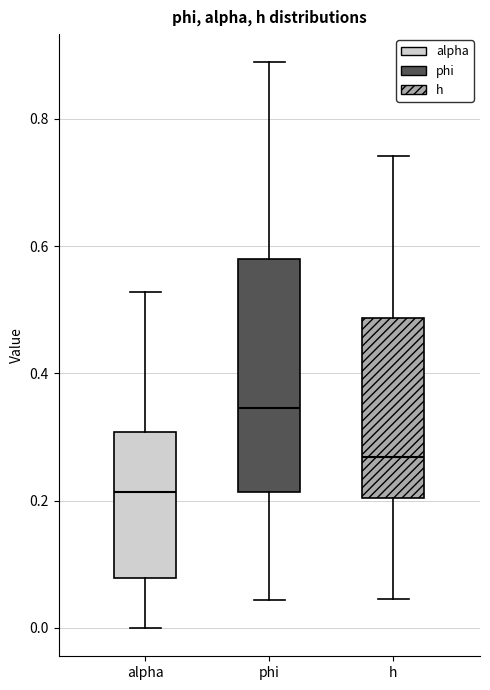

Which box's median line is the highest?

phi